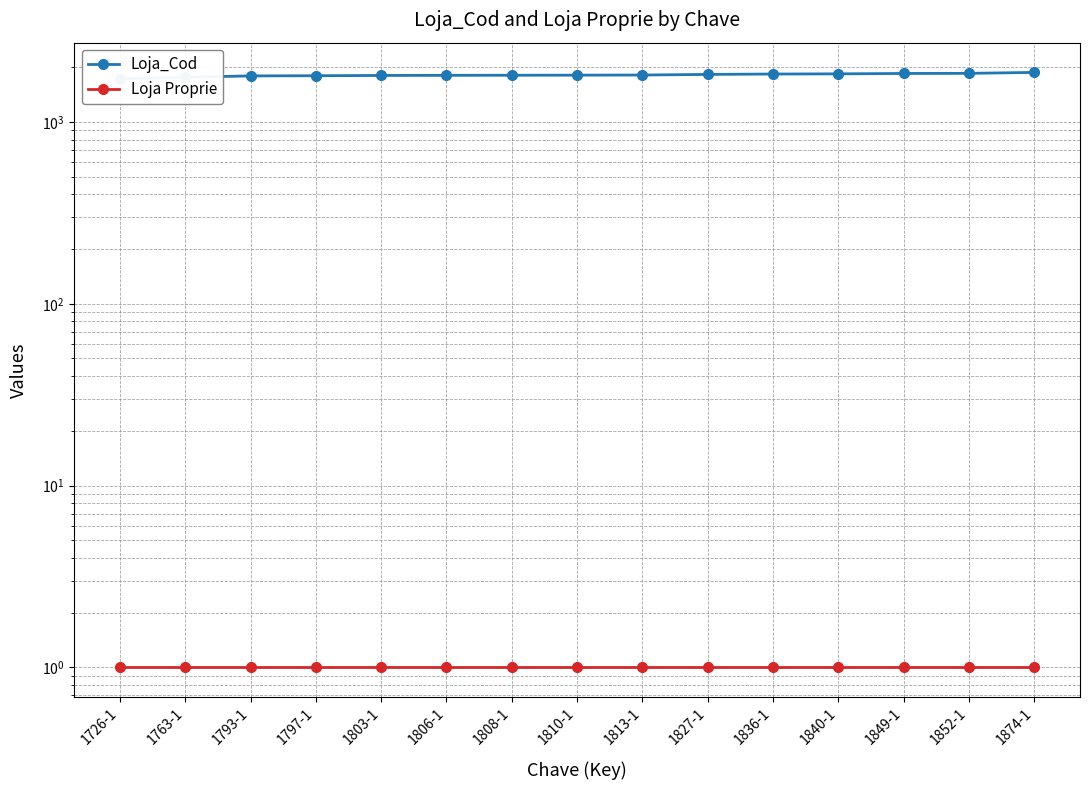

True or false: Loja_Cod and Loja Proprie intersect in this chart.

False